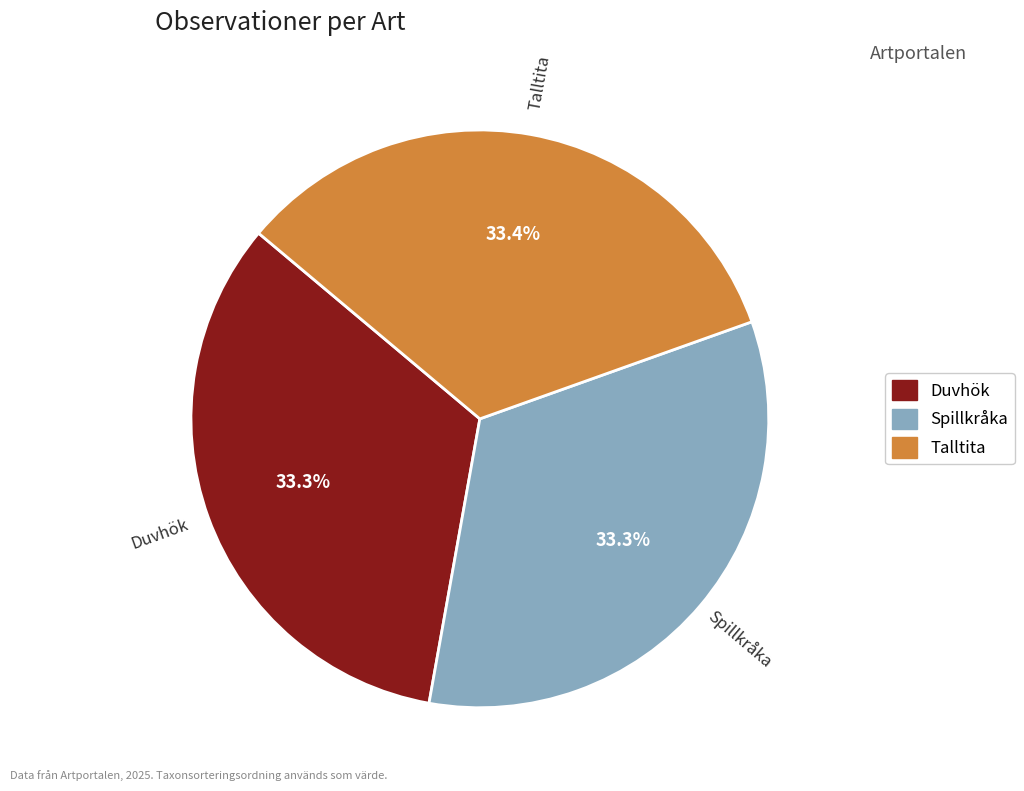

Is the sum of Spillkråka and Talltita greater than half?

Yes